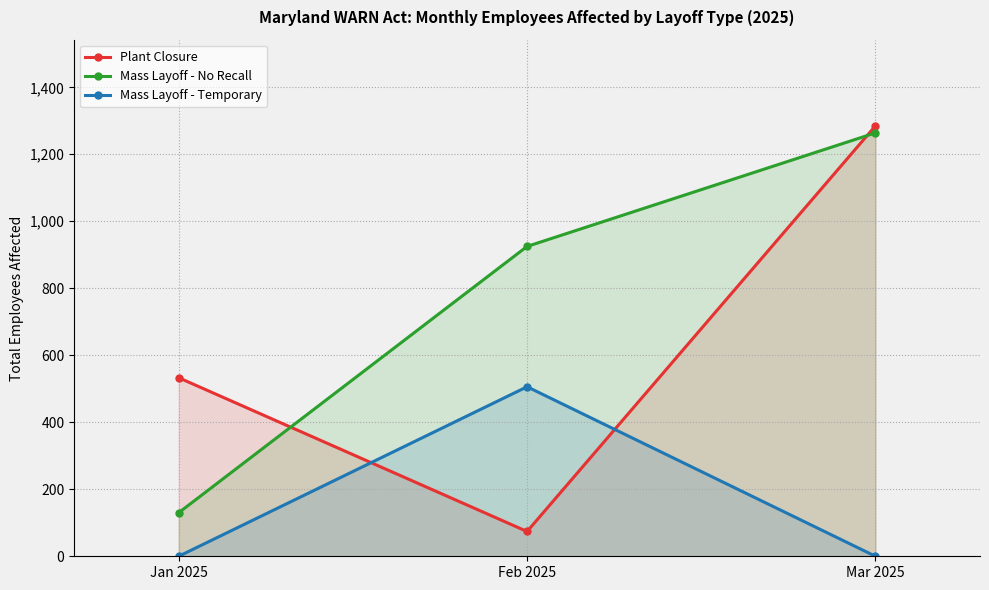

What position from the right is Feb 2025?

2